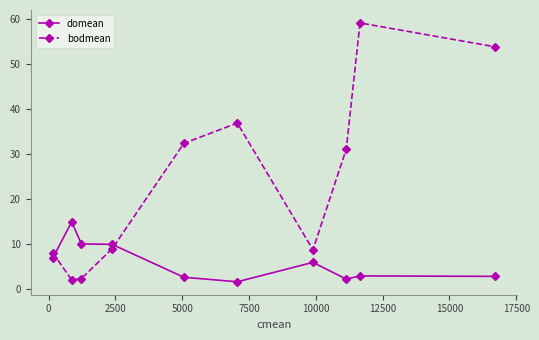

What is the average value of the bodmean series?

24.4